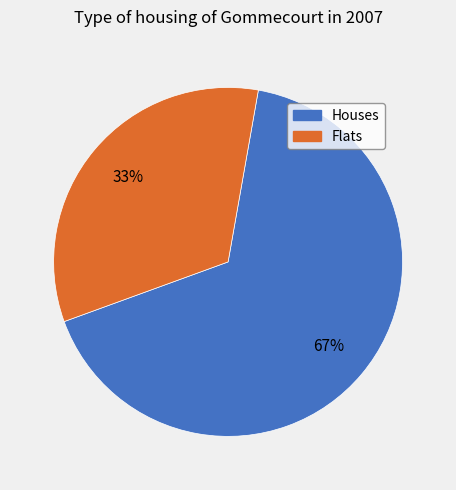

To the nearest percent, what is the average slice percentage?

50%